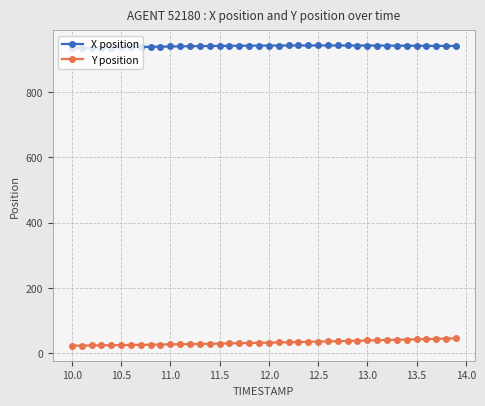

What is the lowest value of the X position series?

933.4